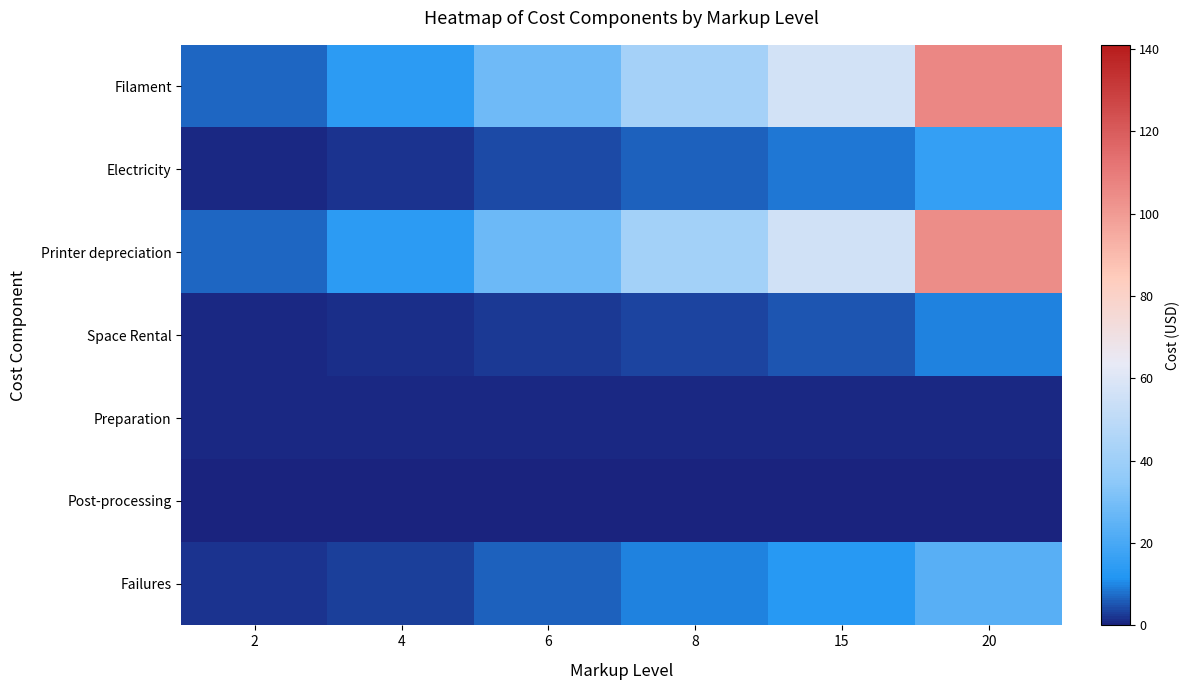

Which series has the widest spread of values?

Filament